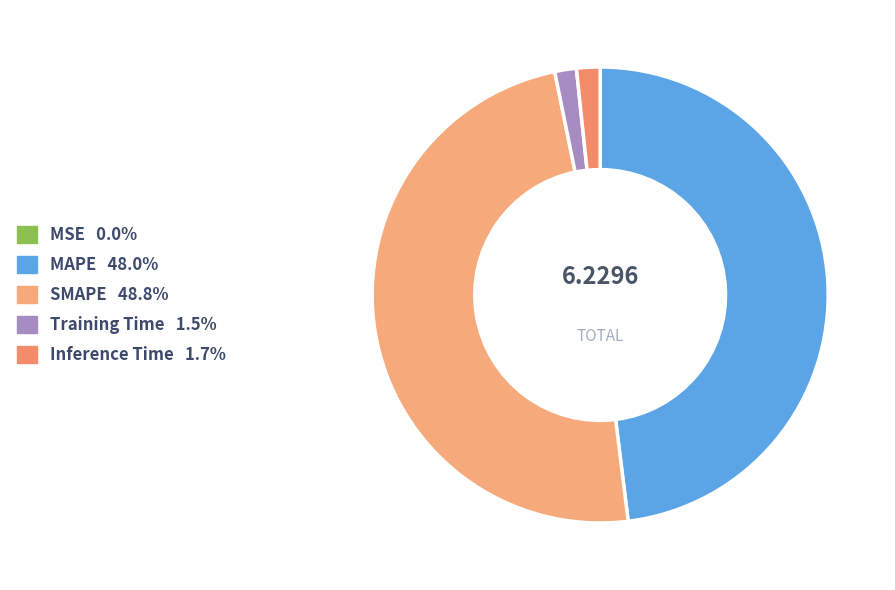

What is the change in value from SMAPE to Training Time?

-2.9